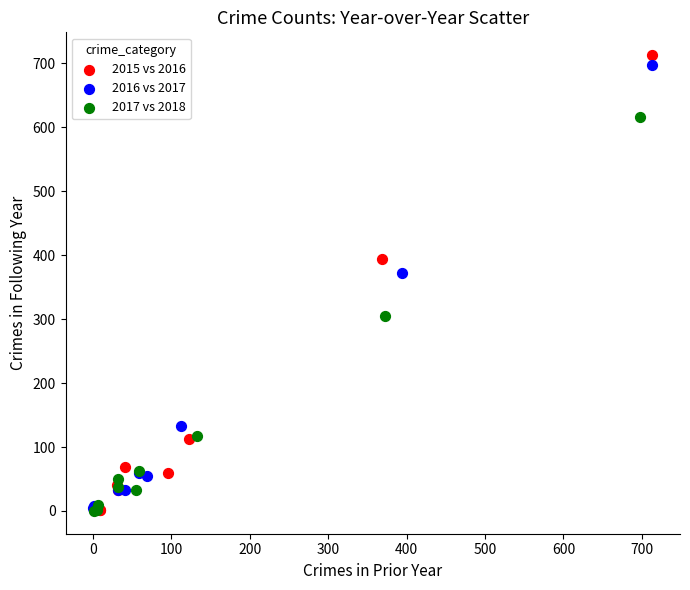

Which series has the largest Y range (max minus min)?

2015 vs 2016